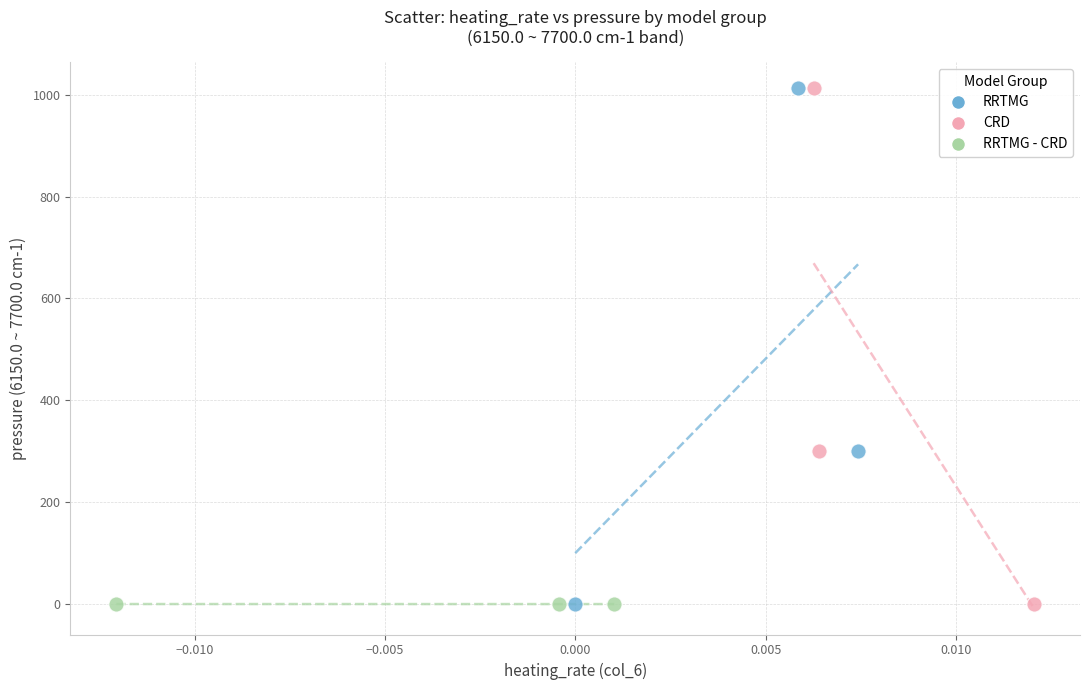

Which series has the widest spread of Y values?

CRD